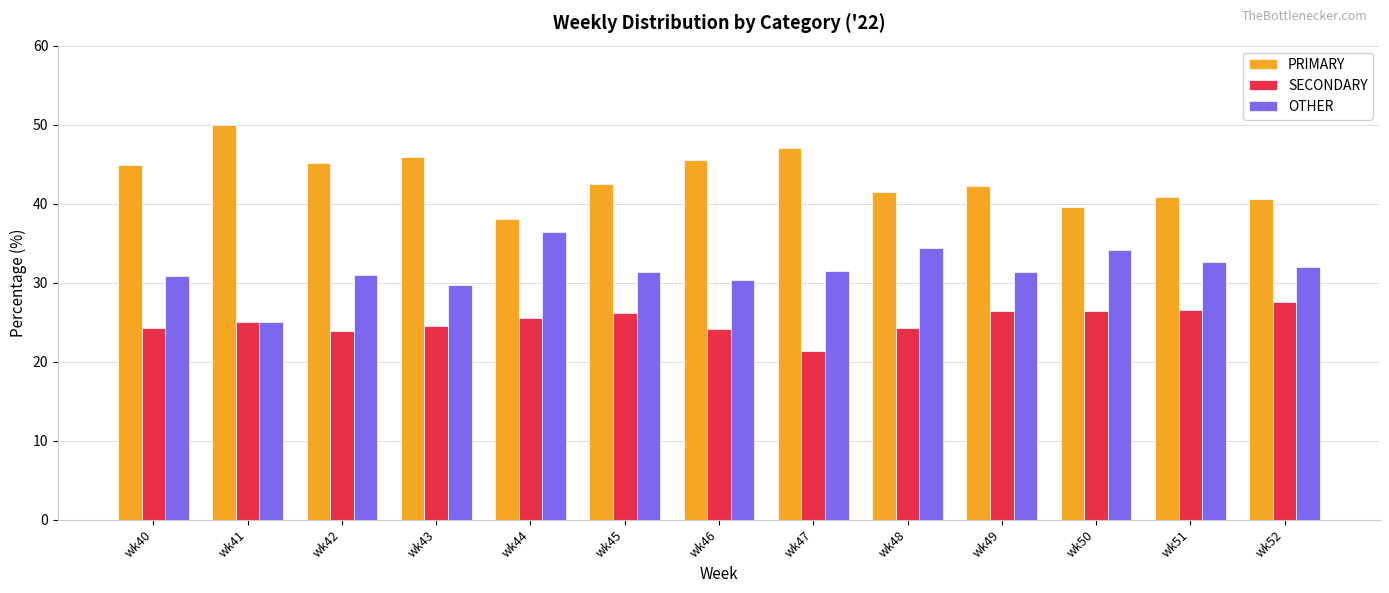

What is the spread (max minus min) of values at wk43?

21.4